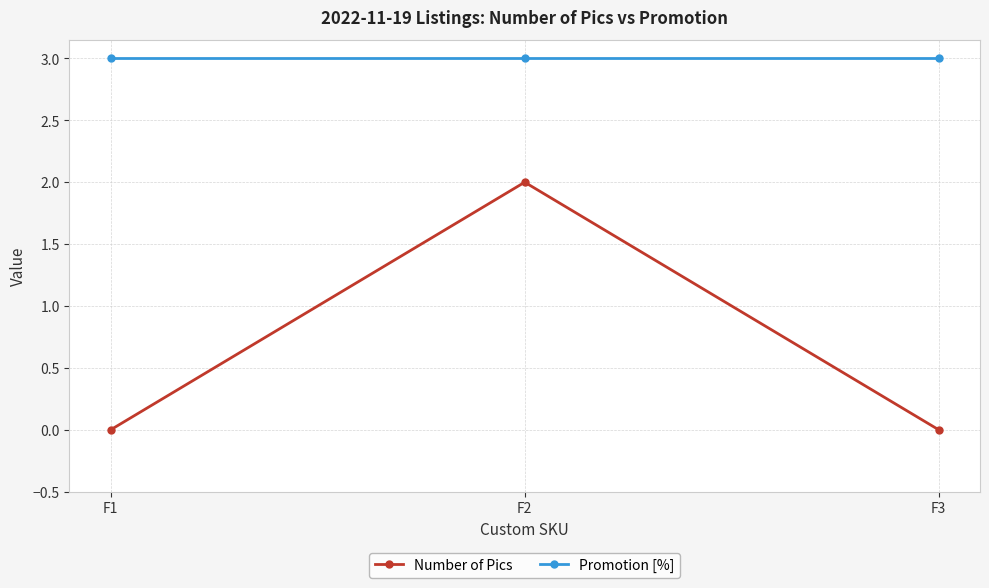

How many lines are shown in the chart?

2